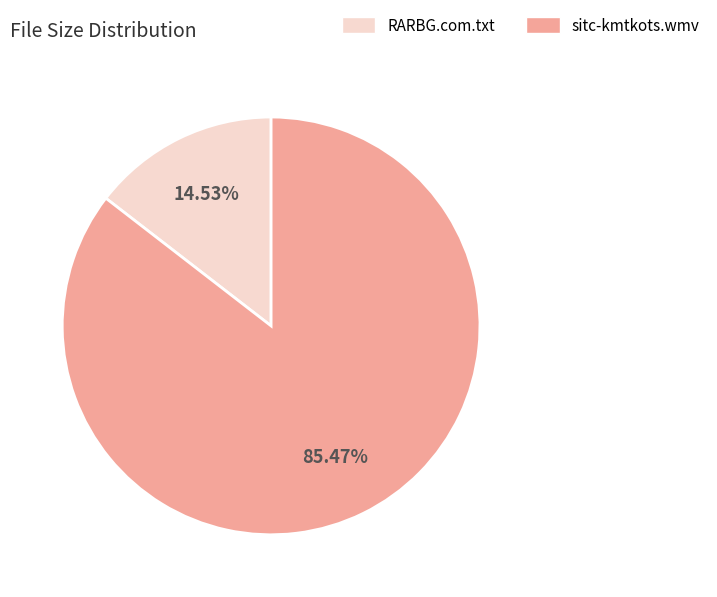

Rank the categories by value from lowest to highest.

RARBG.com.txt, sitc-kmtkots.wmv